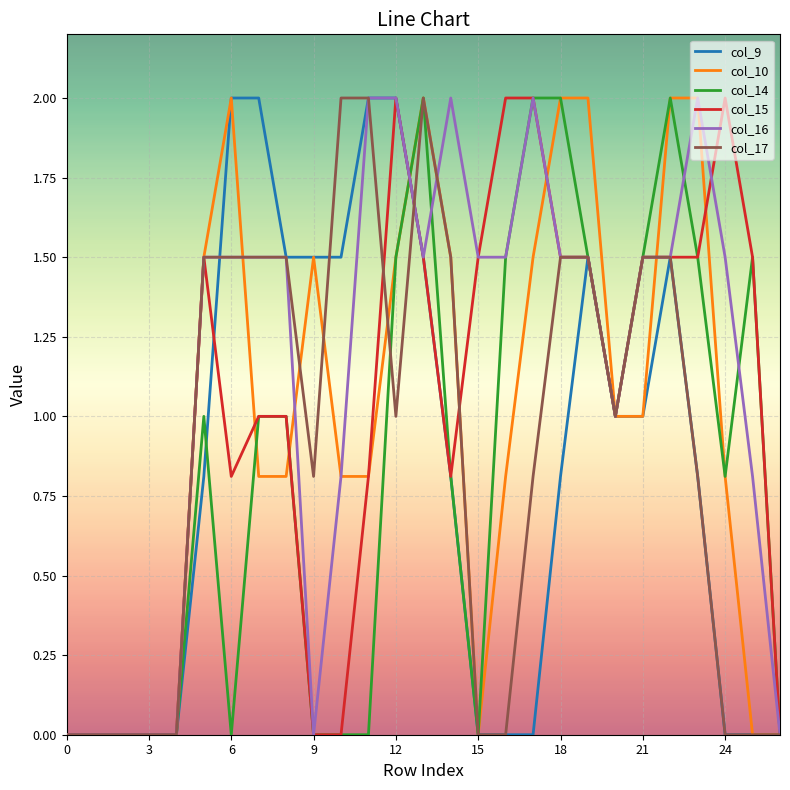

What is the highest value of the col_9 series?

2.0